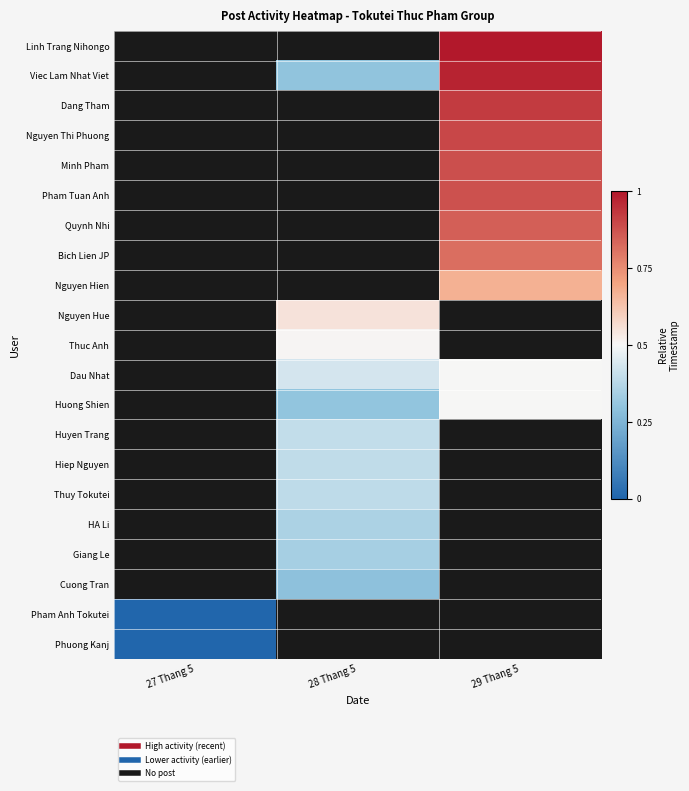

The value of Pham Tuan Anh at 29 Thang 5 is 0.9. True or false?

True